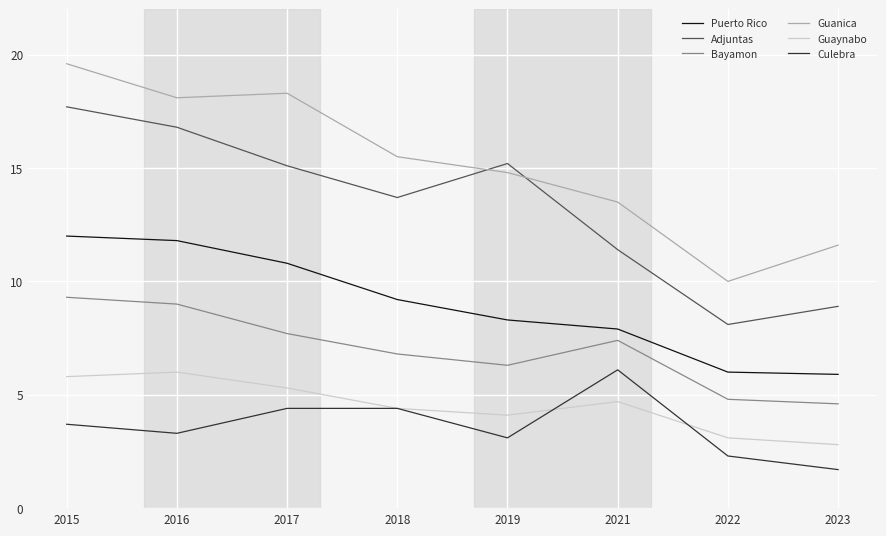

What is the maximum value shown in the chart?

19.6